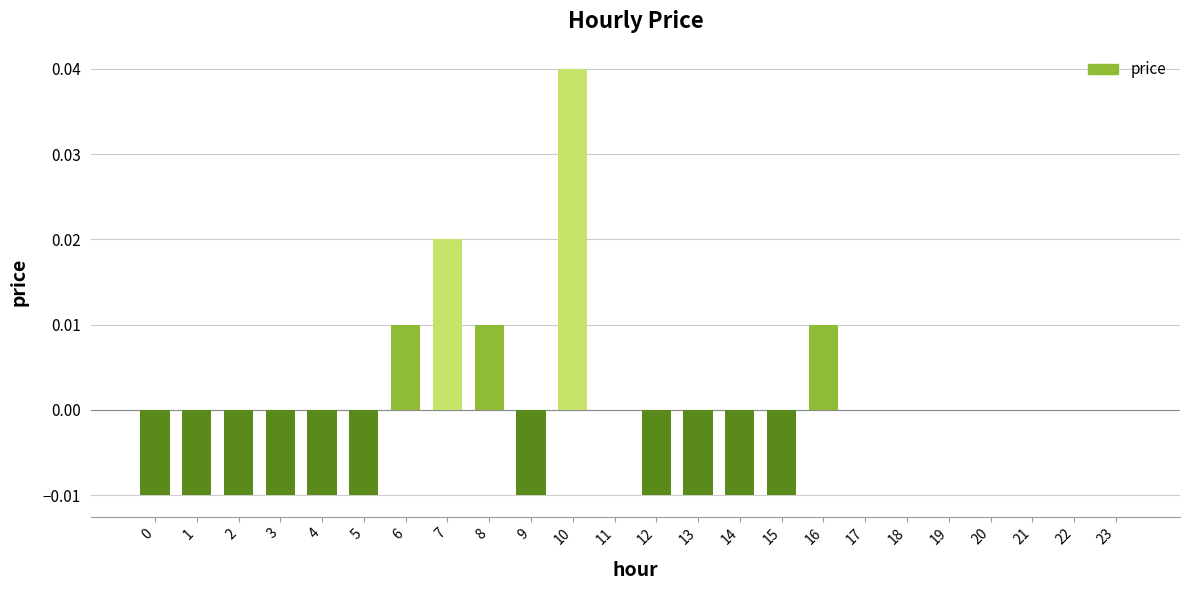

Which category has the highest value across all series?

10